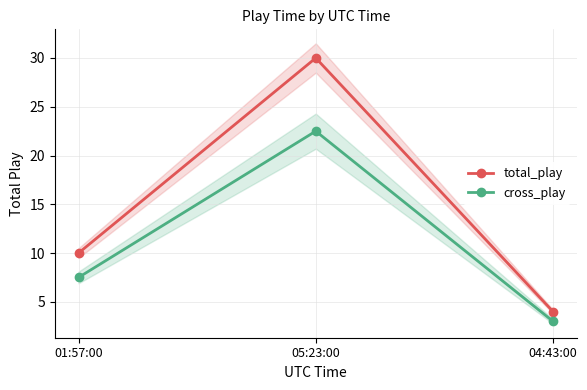

Read the cross_play value at 04:43:00.

3.0